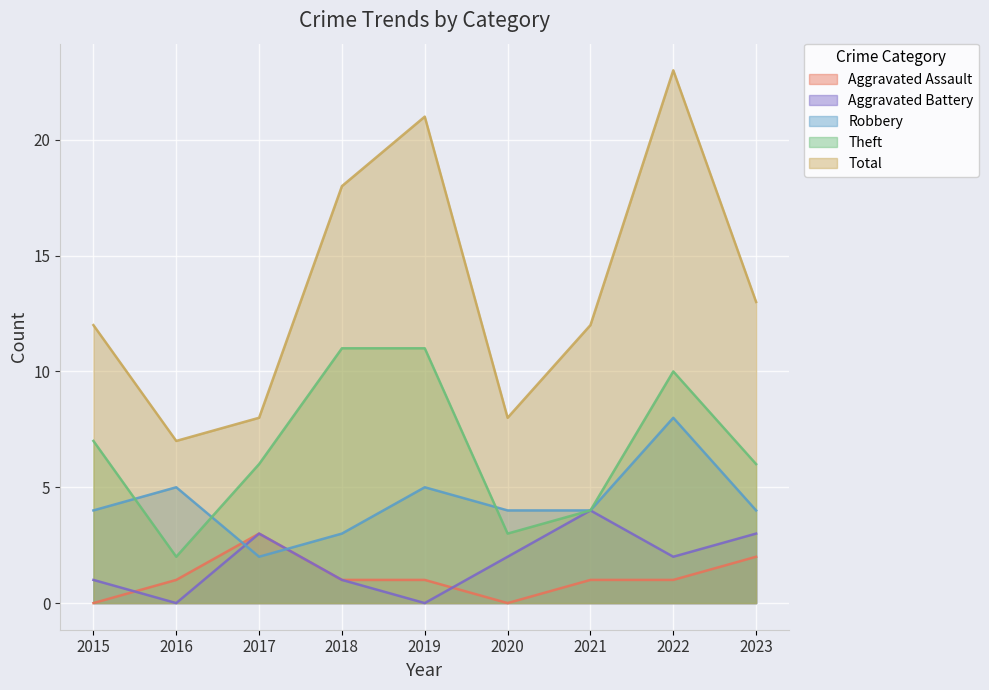

Between which two adjacent categories do Aggravated Assault and Robbery first intersect?

2016 and 2017